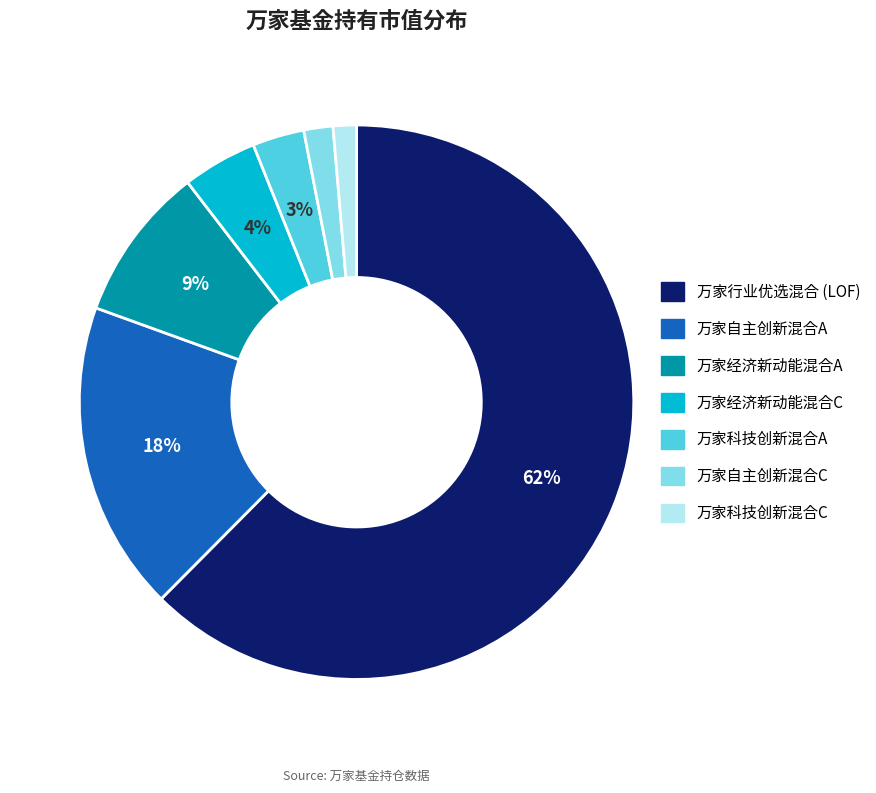

Which category has the biggest portion of the pie?

万家行业优选混合 (LOF)